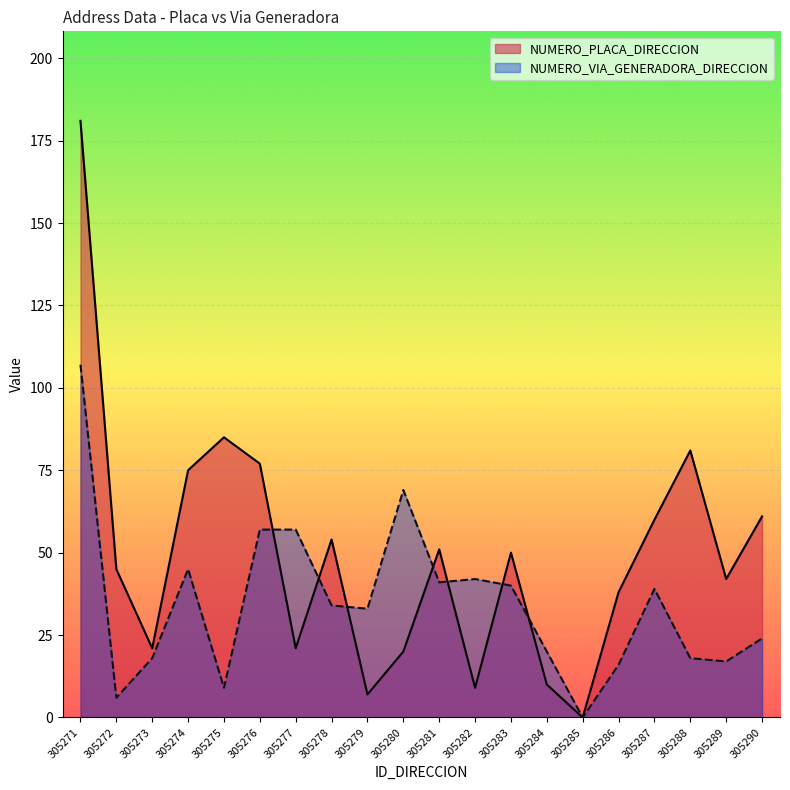

Is it true that NUMERO_PLACA_DIRECCION equals 23 at 305286?

False